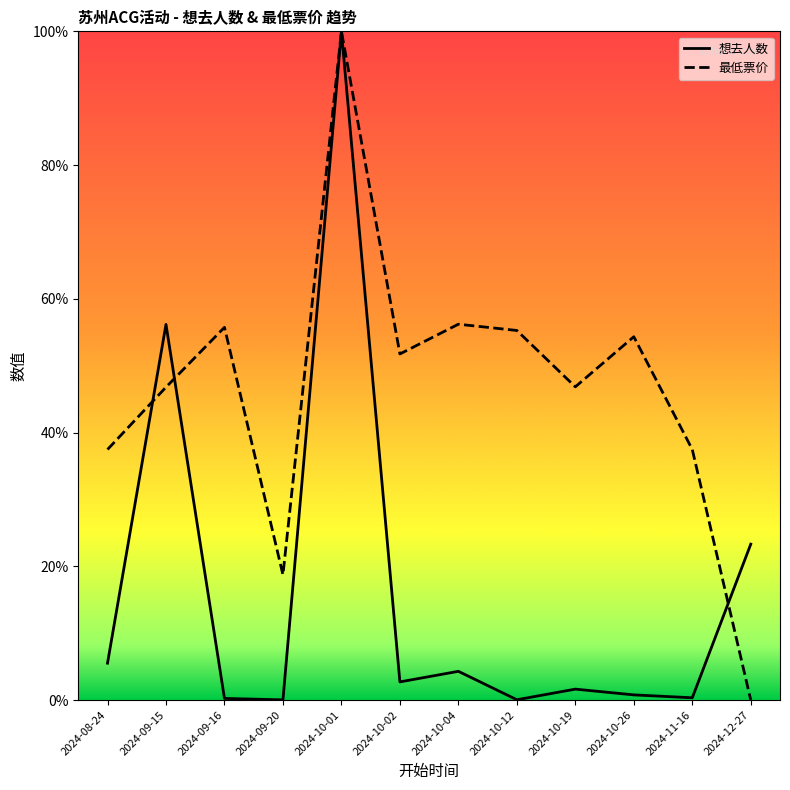

True or false: 最低票价 has more than 1 points higher than both neighbors.

True